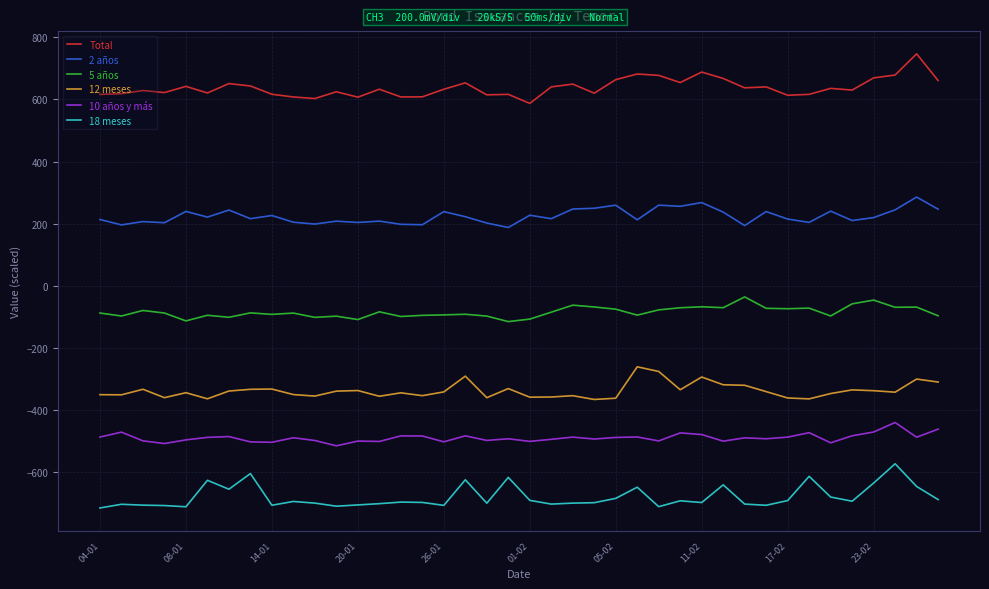

True or false: 18 meses and Total cross at least once.

False